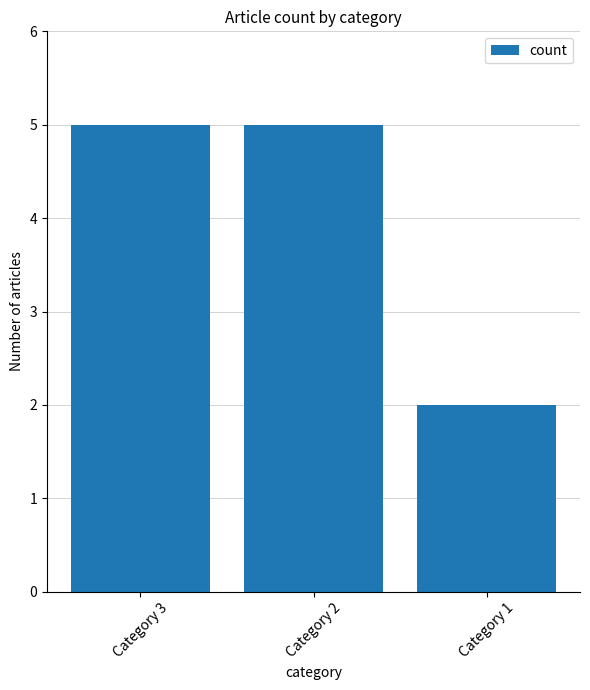

What is the greatest value displayed?

5